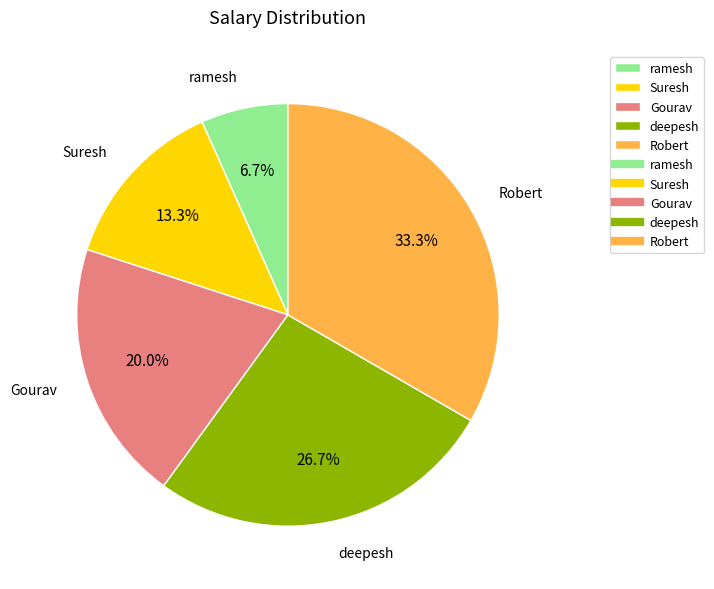

Rank the categories by value from lowest to highest.

ramesh, Suresh, Gourav, deepesh, Robert